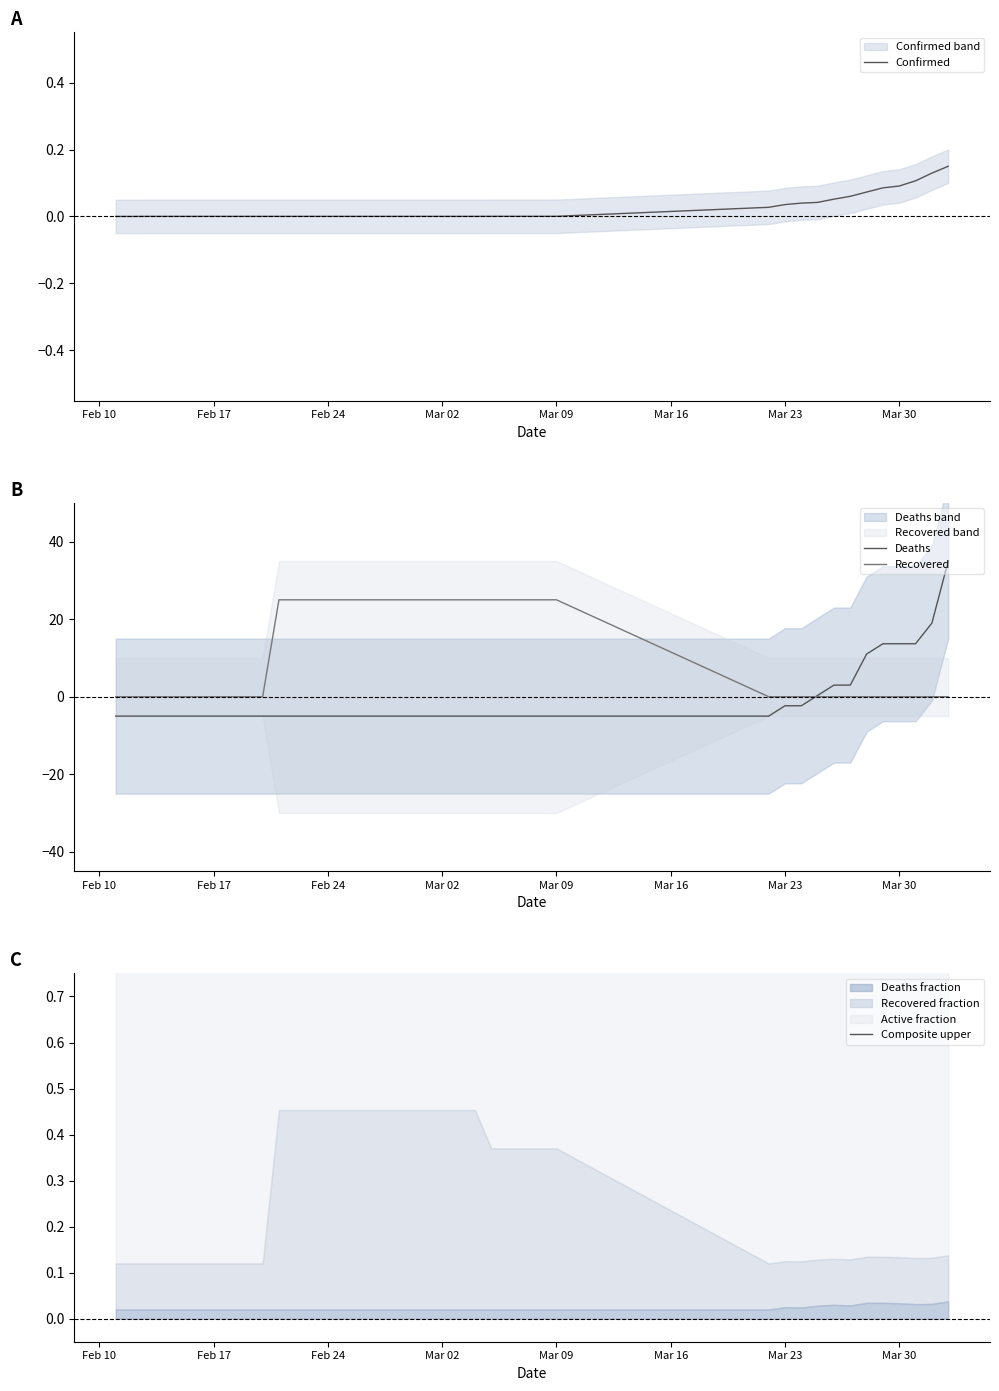

How many times do Recovered and Deaths cross each other?

1